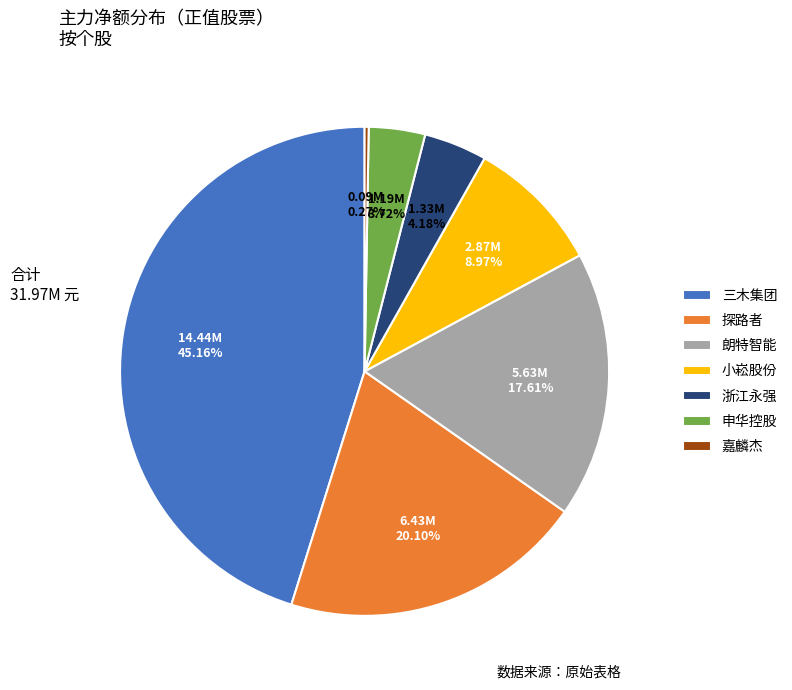

What is the largest slice in the pie chart?

三木集团